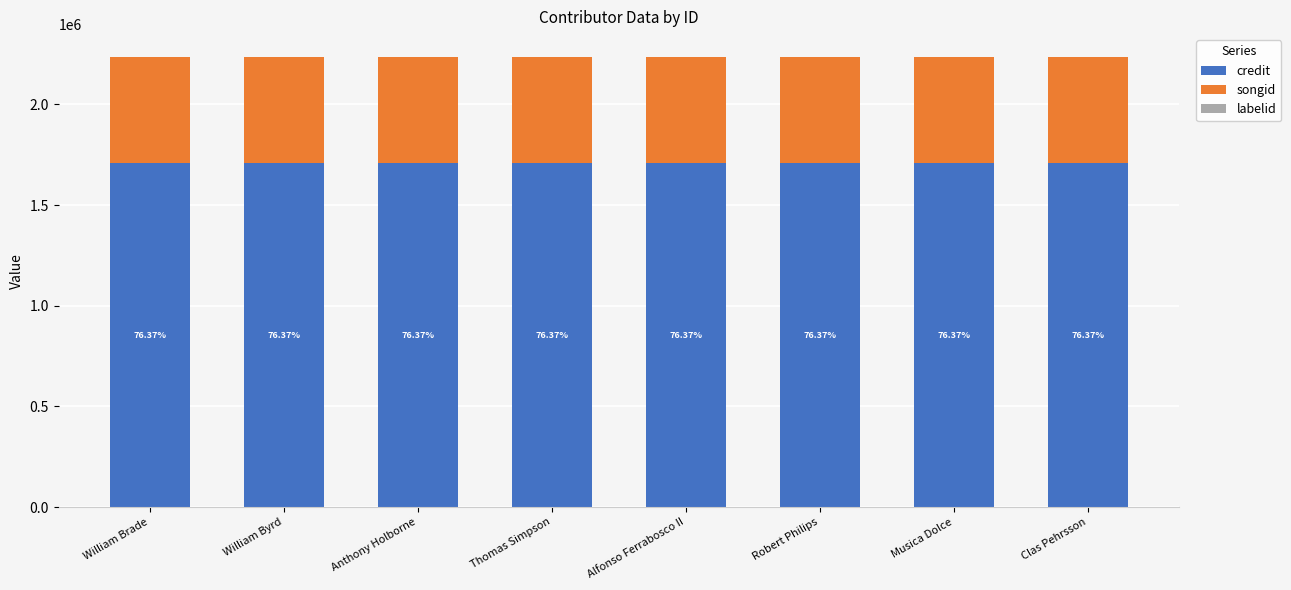

How many series are shown in this chart?

3